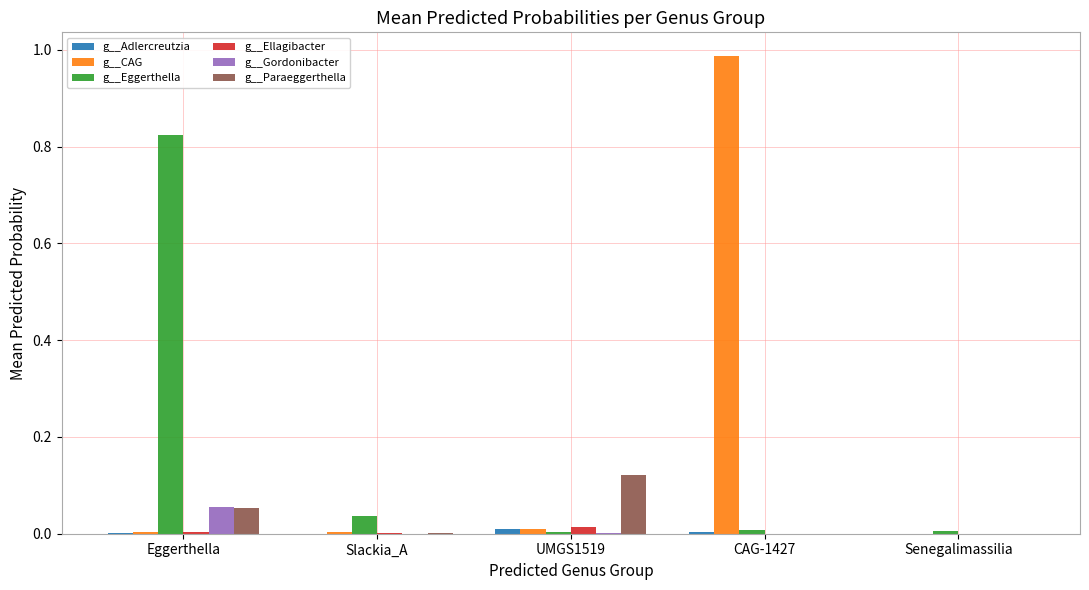

Between Eggerthella and CAG-1427, which series saw the biggest shift?

g__CAG